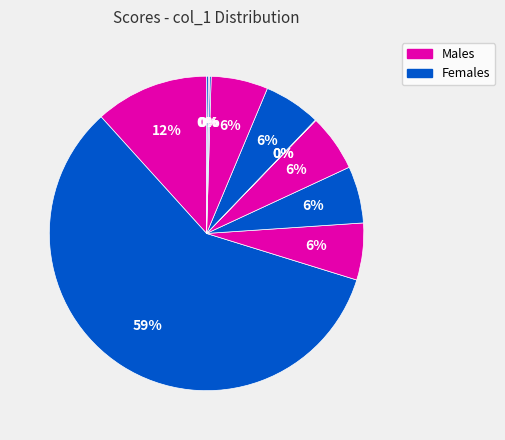

Rank the categories by value from highest to lowest.

StudentDuplicated, WrongExaminer, PresidentNotAvailable, SecretaryNotAvailable, ExaminerNotAvailable, PresidentChange, SecretaryChange, PresidentWorkloadWorst, SecretaryWorkloadWorst, PresidentWorkloadWorse, MemberNotAvailable, SupervisorNotAvailable